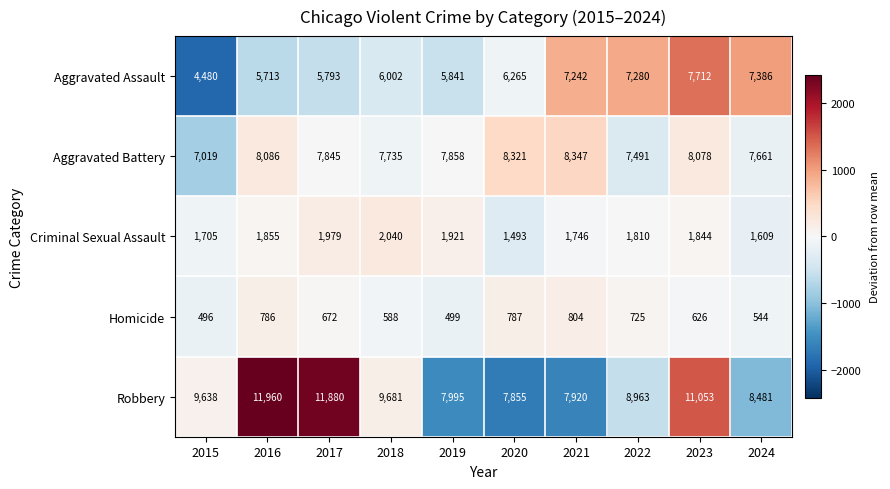

The value of Aggravated Assault at 2018 is 6002. True or false?

True